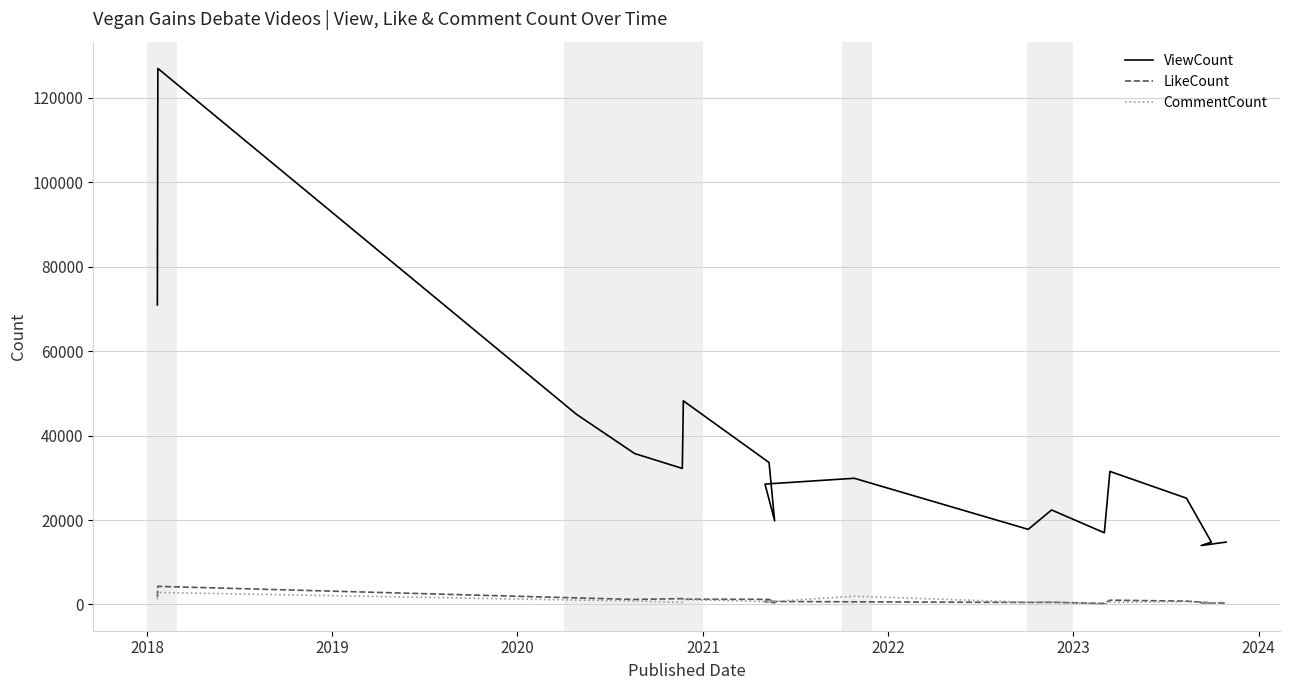

Reading left to right, extract all data points from this chart.

ViewCount: 70961	126997	45075	35746	32222	48233	33626	19797	28517	29888	17786	22381	16976	31517	25168	14774	13959	14768
LikeCount: 1790	4283	1550	1172	1377	1246	1194	406	701	621	470	500	240	1004	781	370	384	312
CommentCount: 1214	2833	1022	834	472	1172	641	747	562	1955	509	581	113	497	653	420	223	559